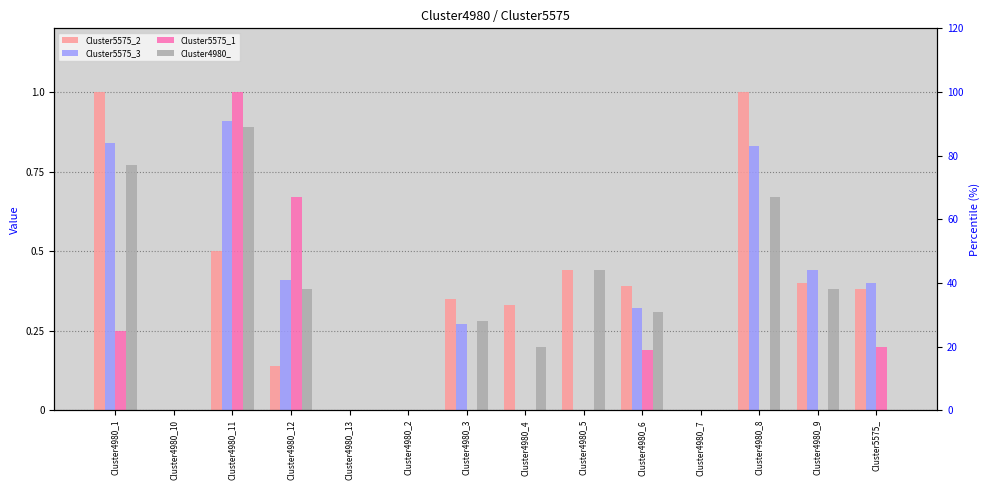

The Cluster5575_3 series shows -0.4 at Cluster4980_5. True or false?

False